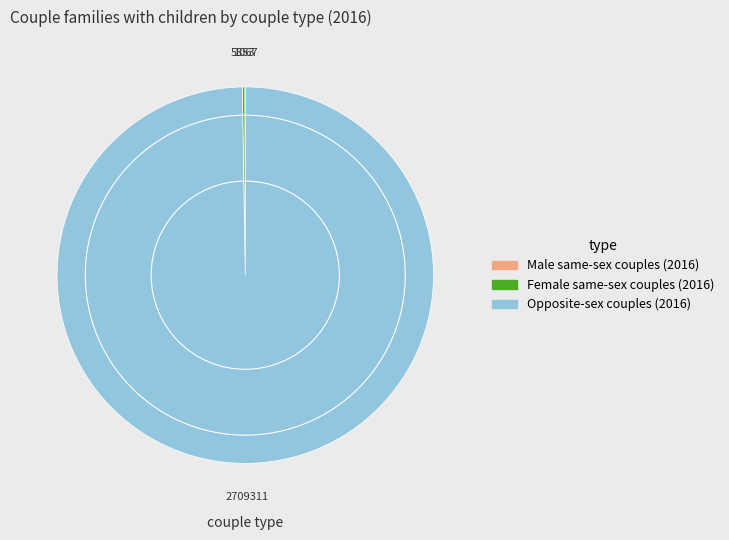

Which slice represents more than half of the pie?

Opposite-sex couples (2016)